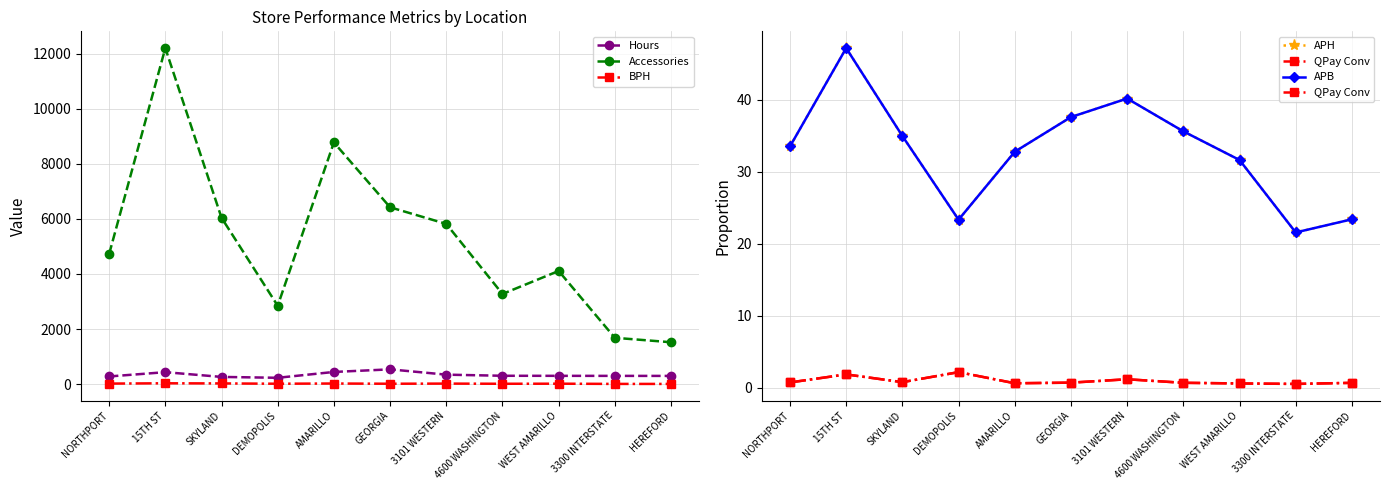

True or false: BPH and QPay Conv cross at least once.

False